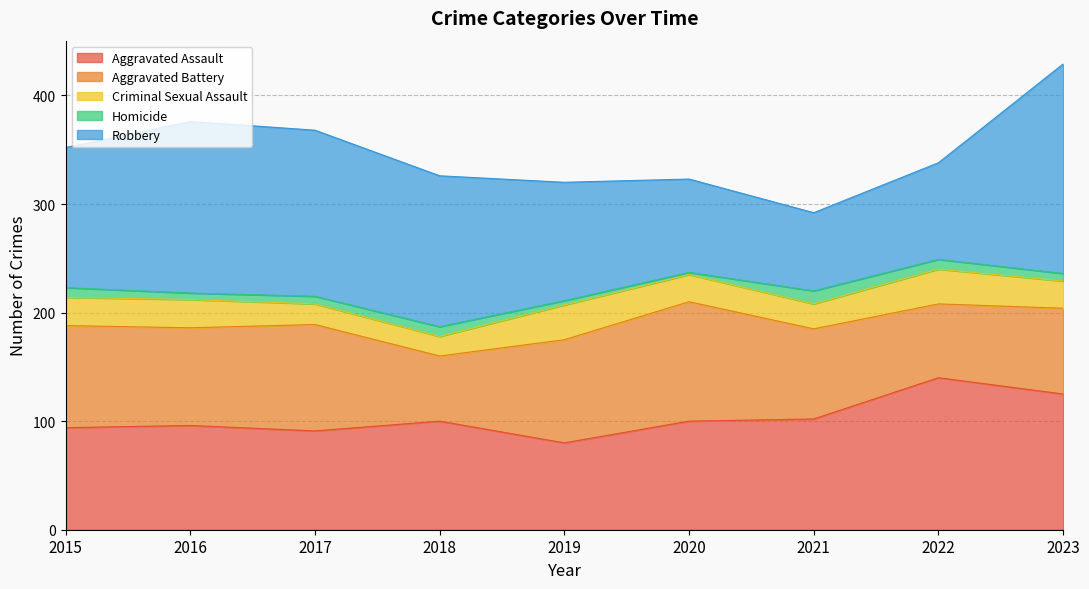

What is the value of the Criminal Sexual Assault point at the 6th from the left?

25